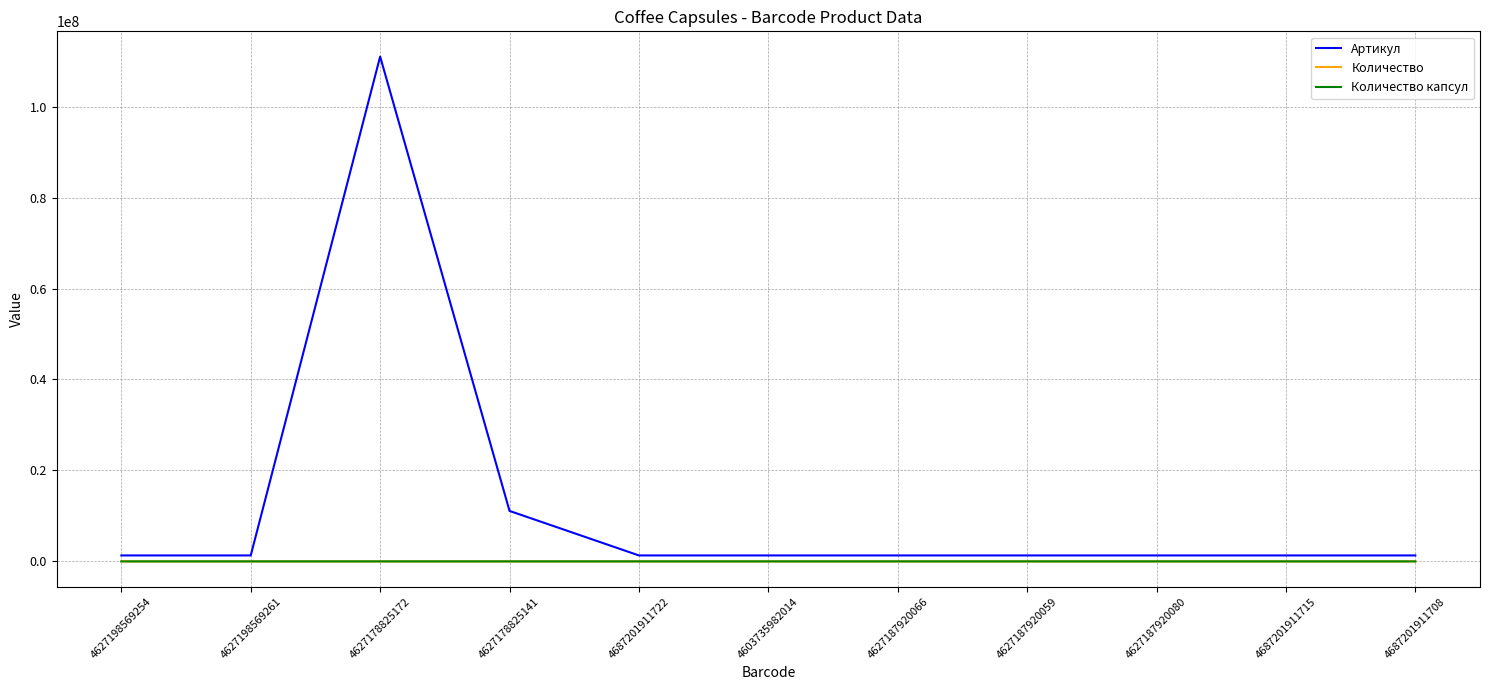

Is it true that Количество equals 64 at 4603735982014?

True